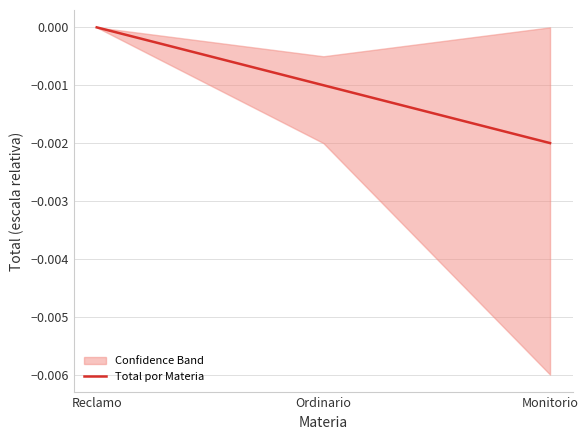

What is the label of the 2nd point from the right?

Ordinario